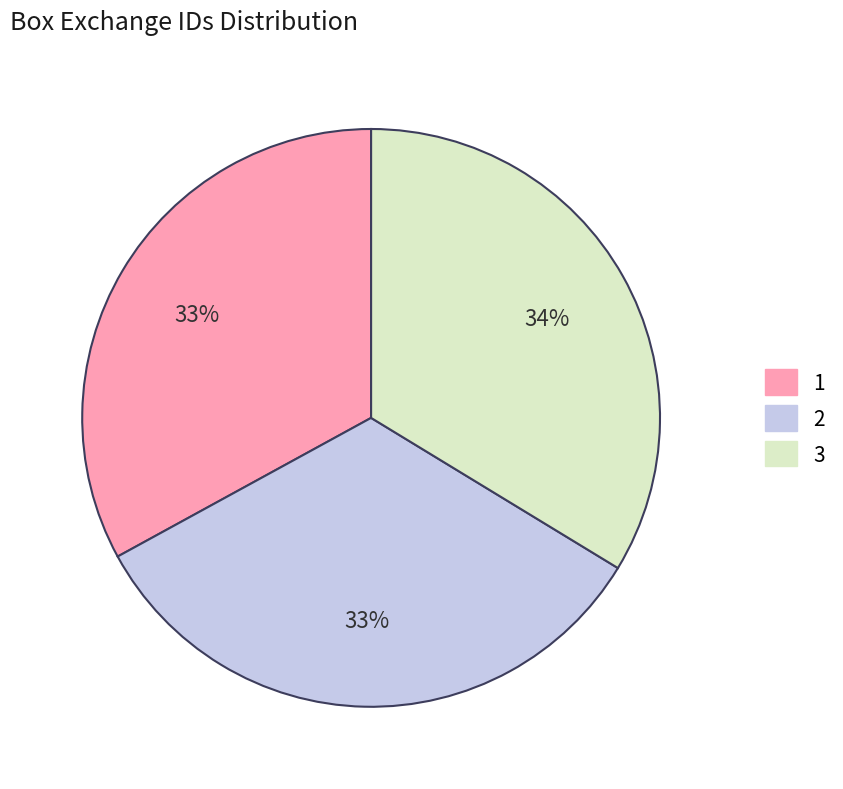

Is 1 the majority of the pie?

No